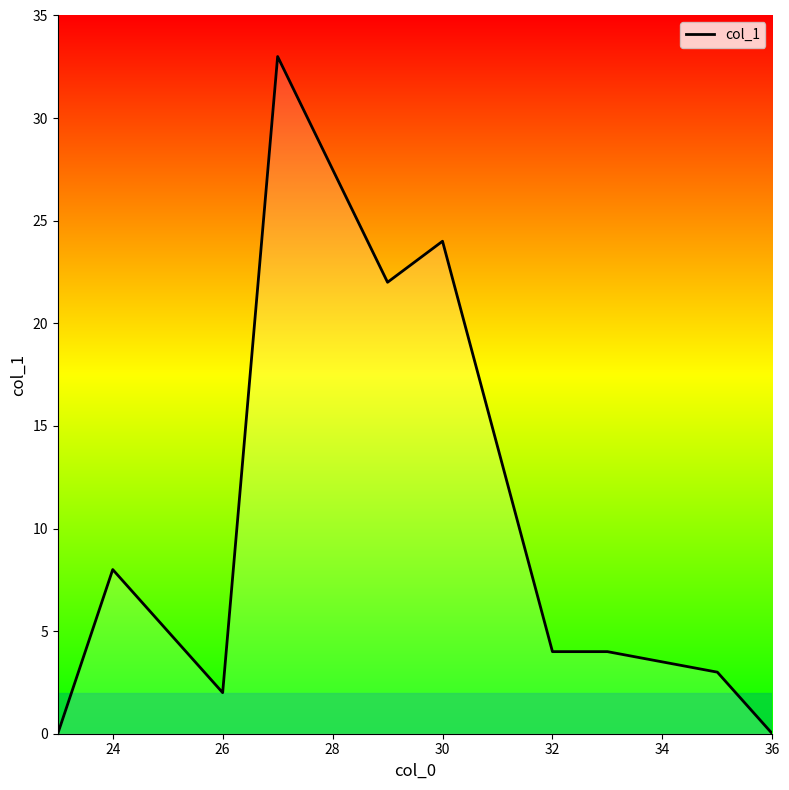

What is the difference between the maximum and second lowest values?

33